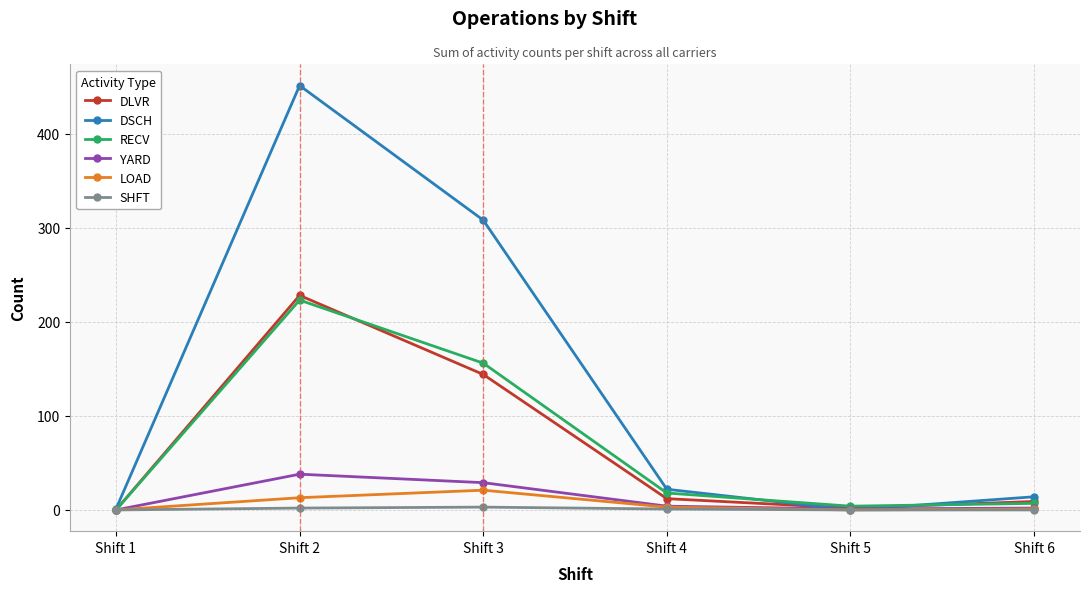

How many lines are shown in the chart?

6